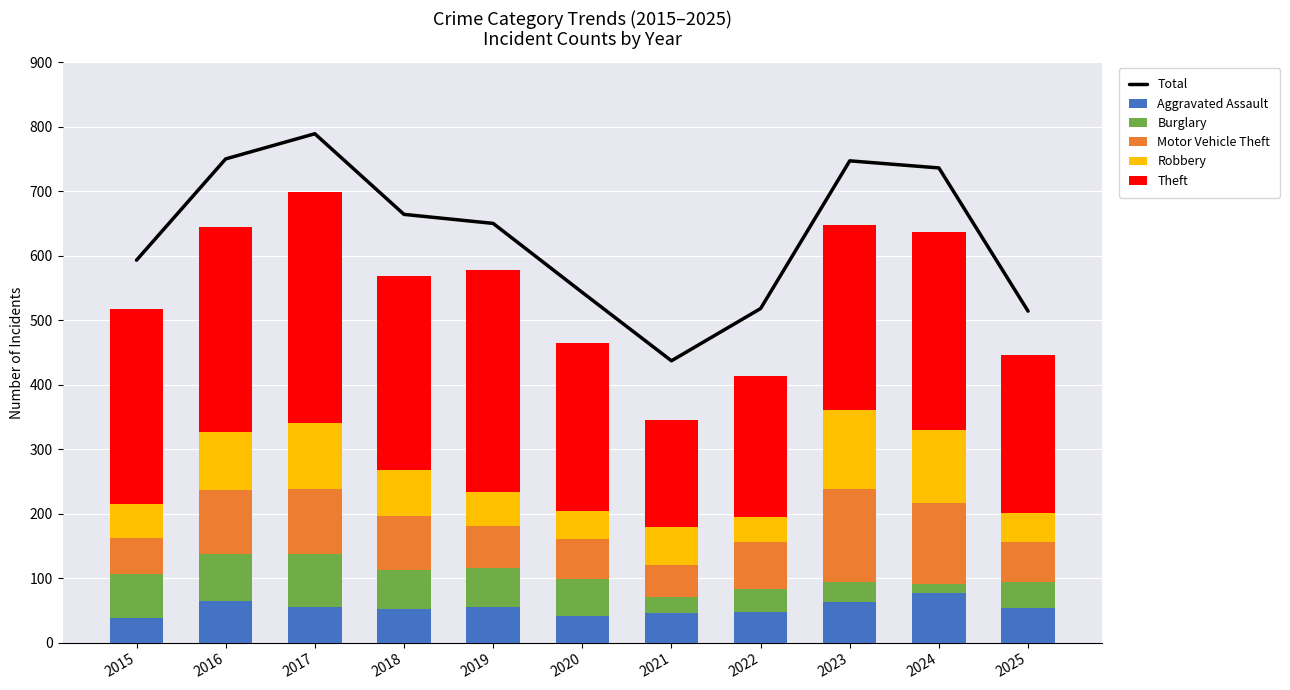

Which series changed the most between 2020 and 2021?

Total